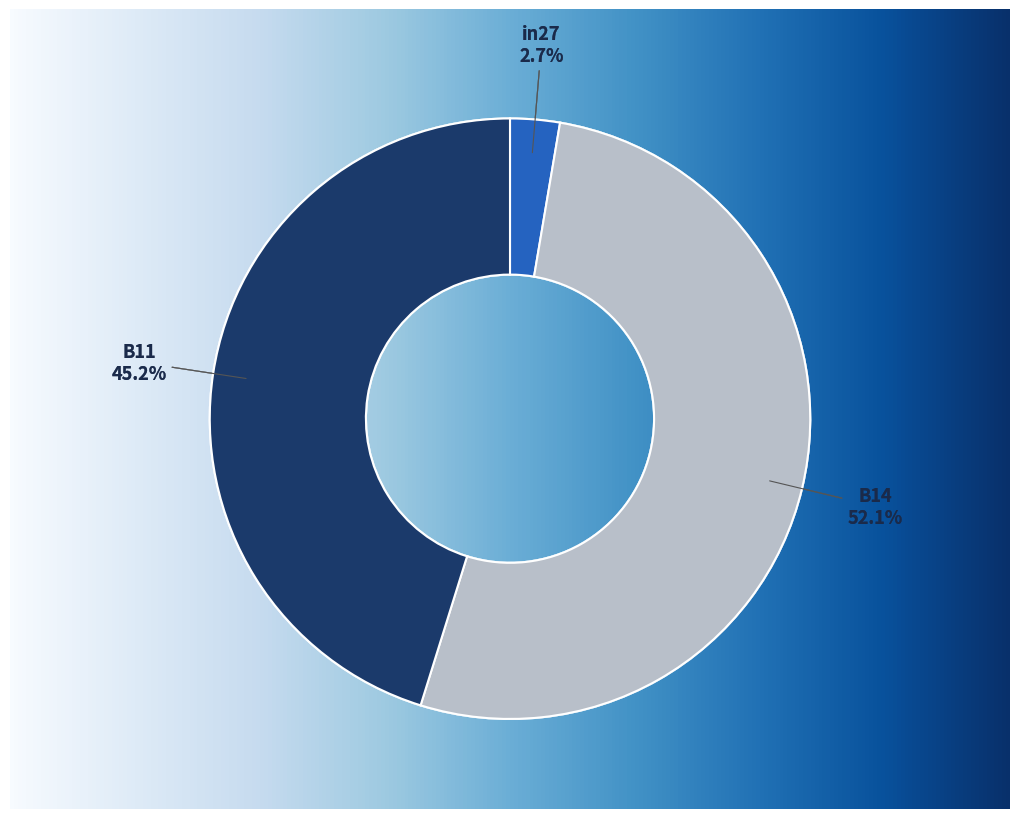

Which slice is the largest?

B14